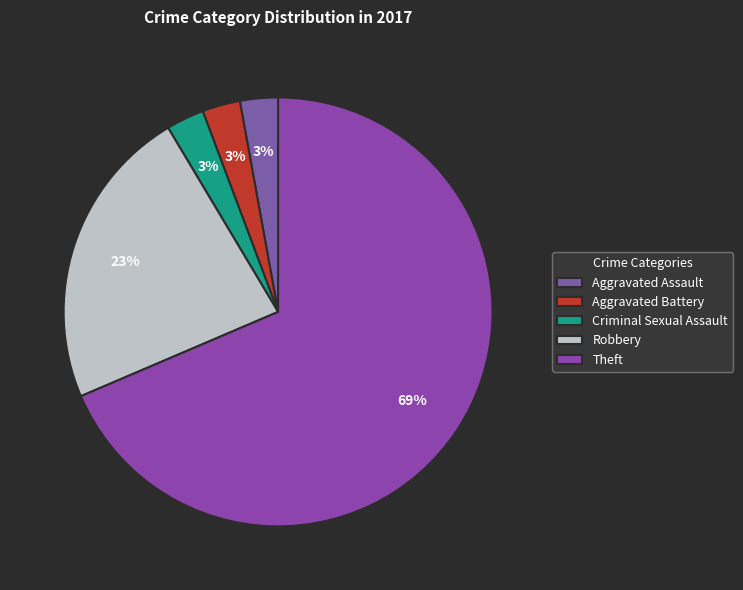

True or false: Theft accounts for 82% of the total.

False